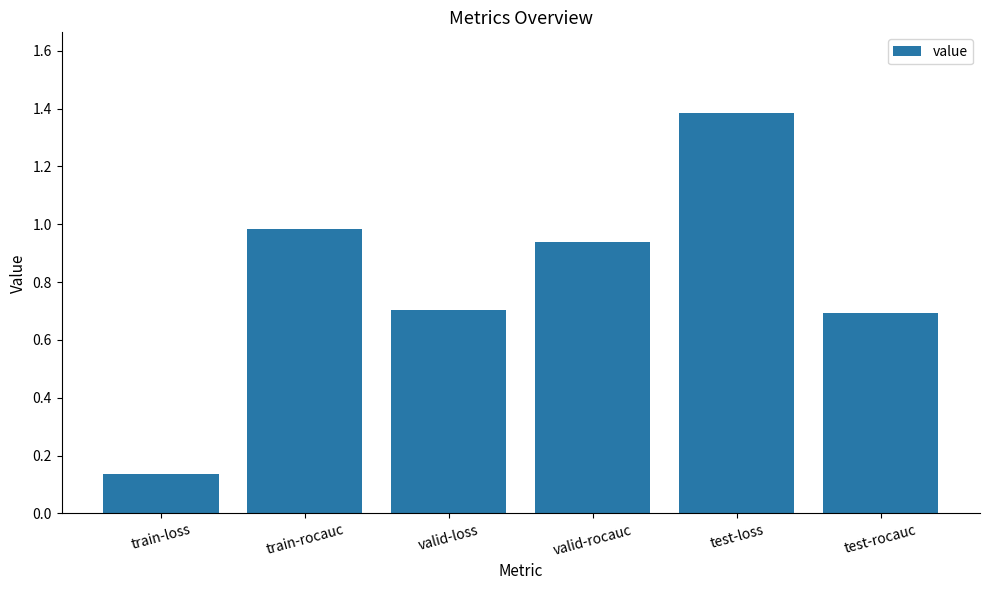

The value at test-loss is 0.8. True or false?

False